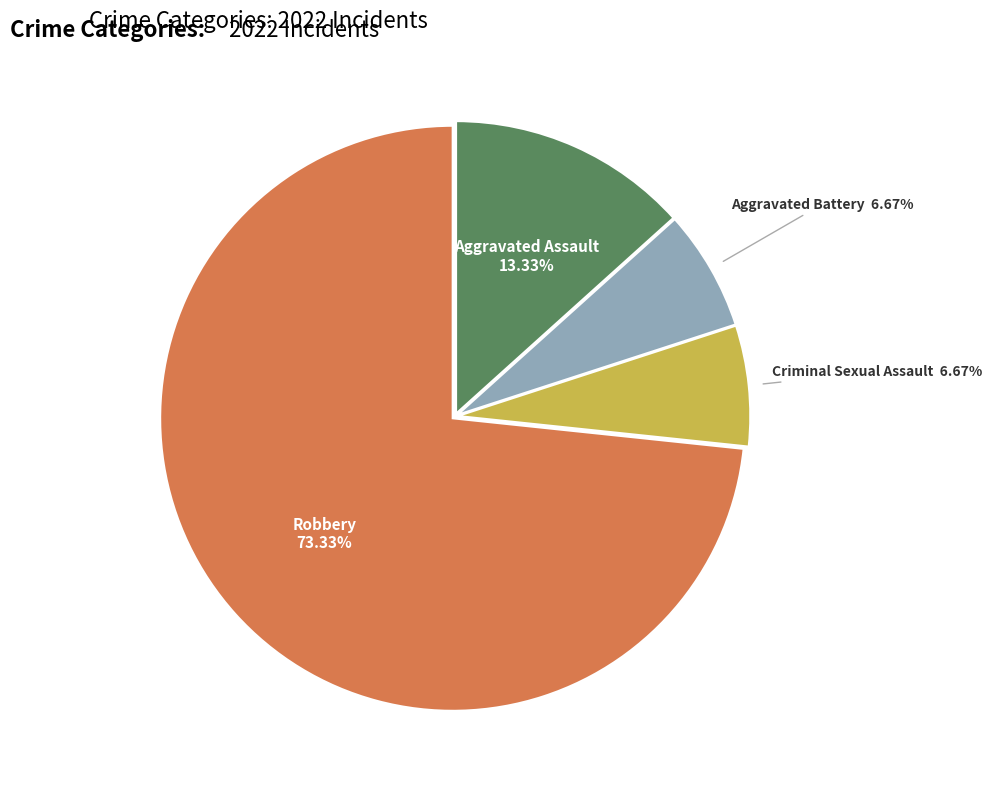

Count the number of slices in the pie.

4